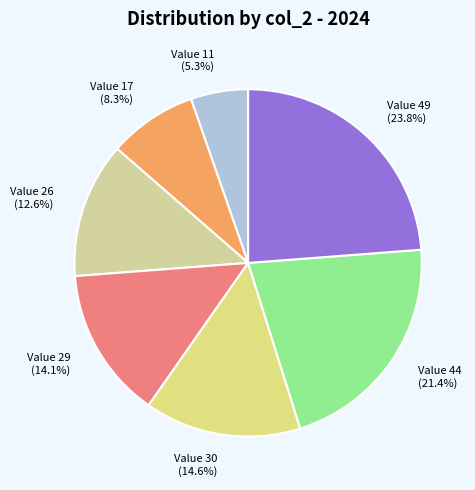

Is there any slice that represents more than half of the pie?

No